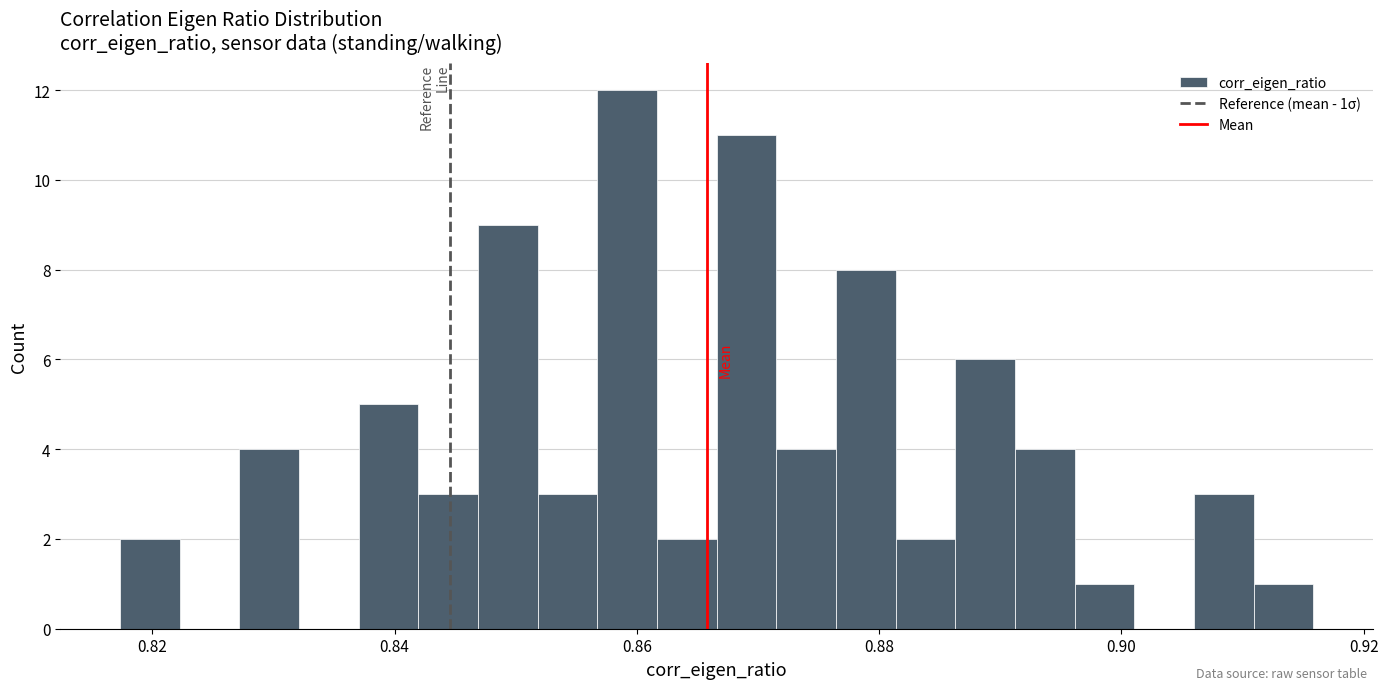

Around what value on the x-axis is the tallest bar? Give the approximate position of its centre, as read against the axis.

0.860